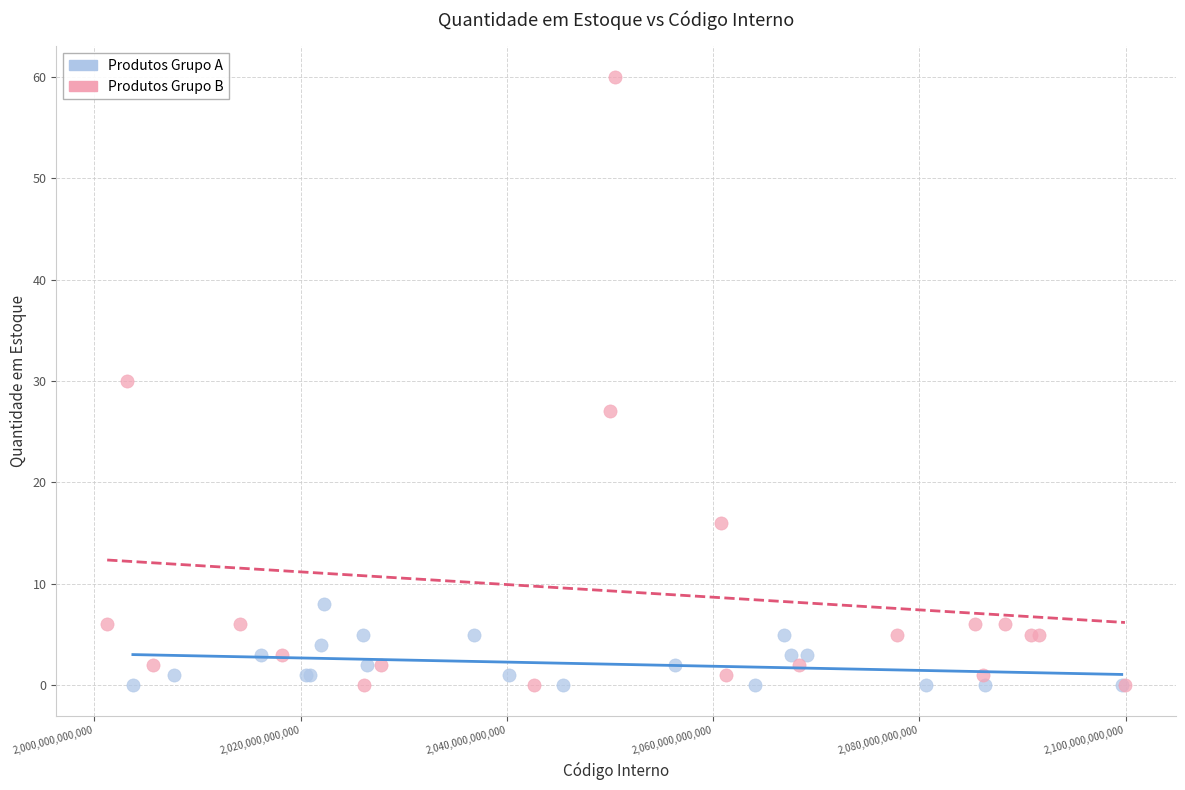

Which series has the widest spread of Y values?

Produtos Grupo B